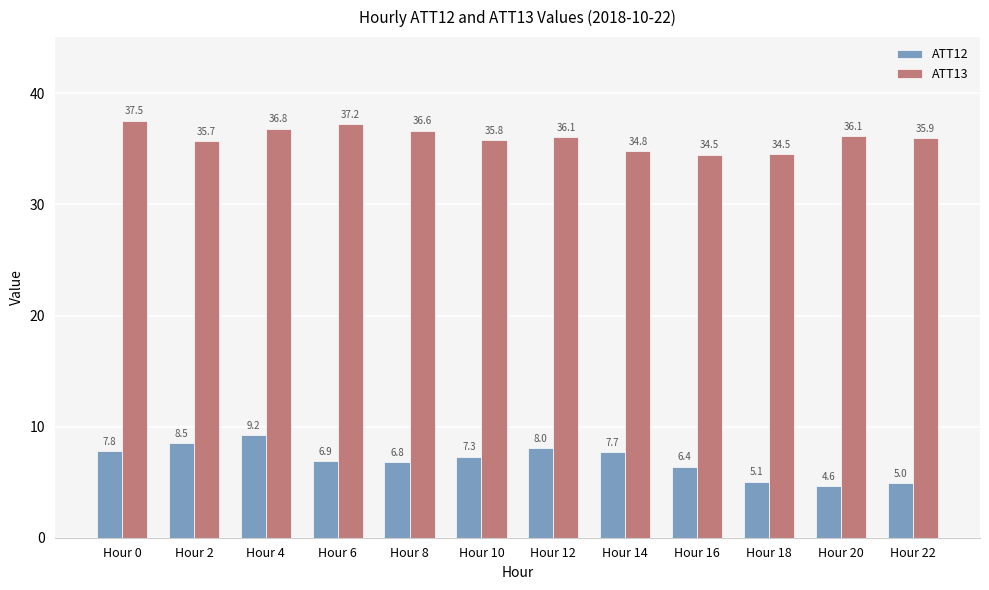

At which category does the chart reach its peak across all series?

Hour 0